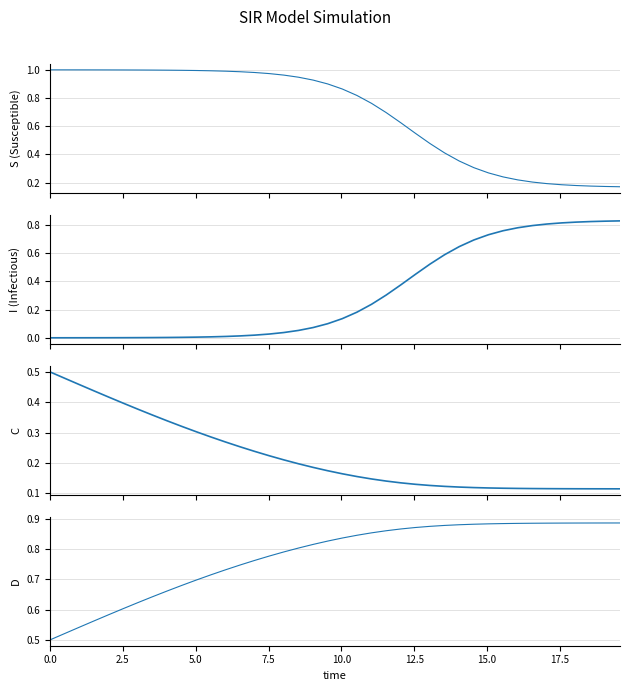

Which series ends up on top after the final intersection of C and I?

I